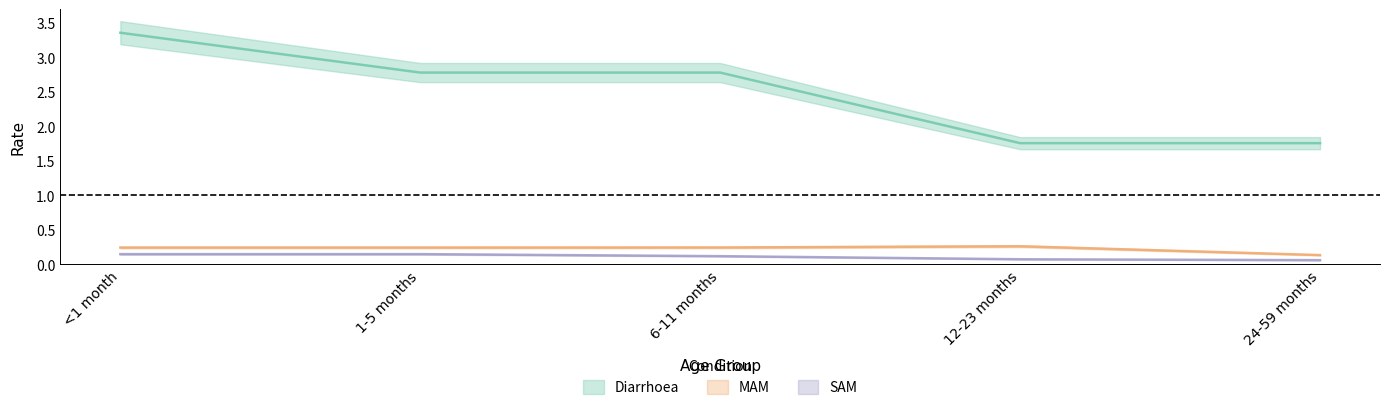

Rank the series at 1-5 months from lowest to highest value.

SAM, MAM, Diarrhoea